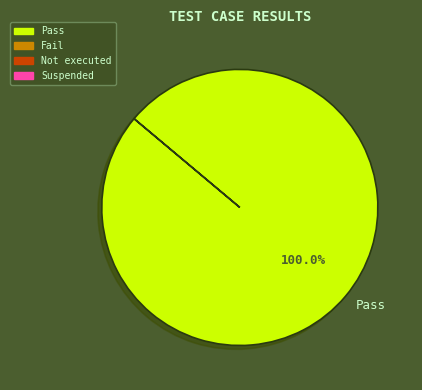

Is there any slice that represents more than half of the pie?

Yes